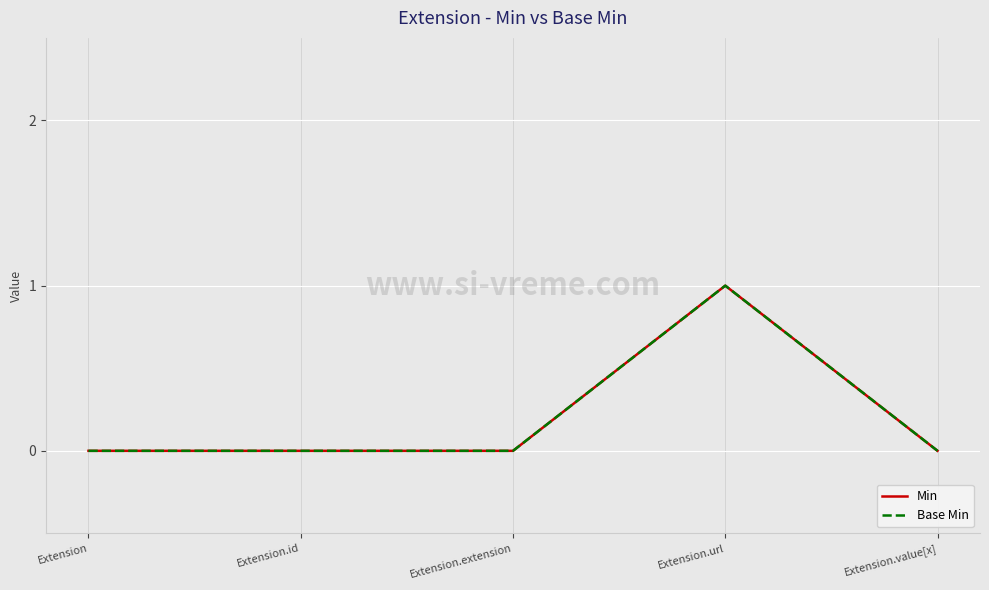

Is the value of Min at Extension.id greater than the value of Base Min at Extension.extension?

No